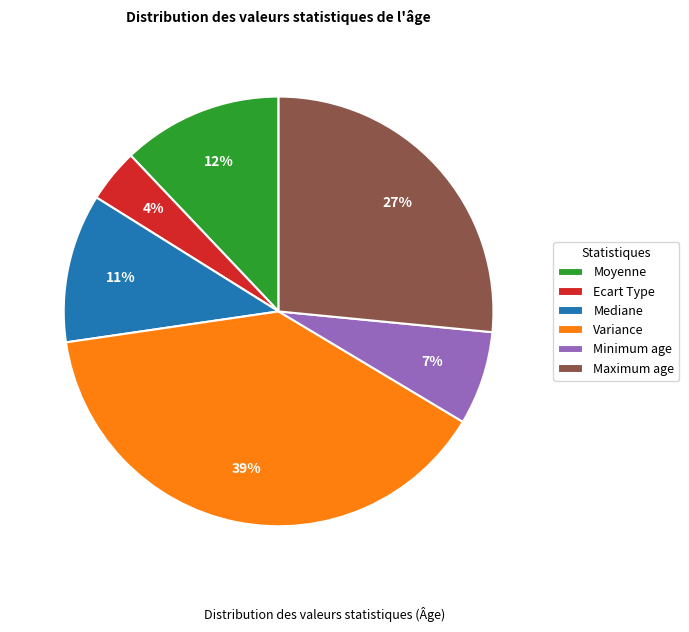

Is Variance the majority of the pie?

No